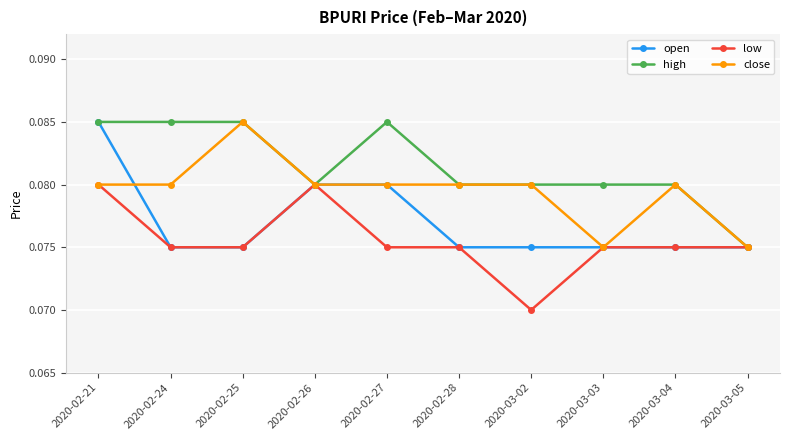

The low series shows 0.0 at 2020-03-03. True or false?

False